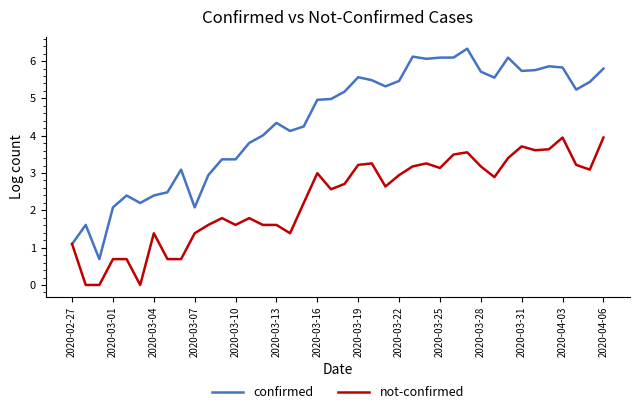

What is the average value of the confirmed series?

4.4